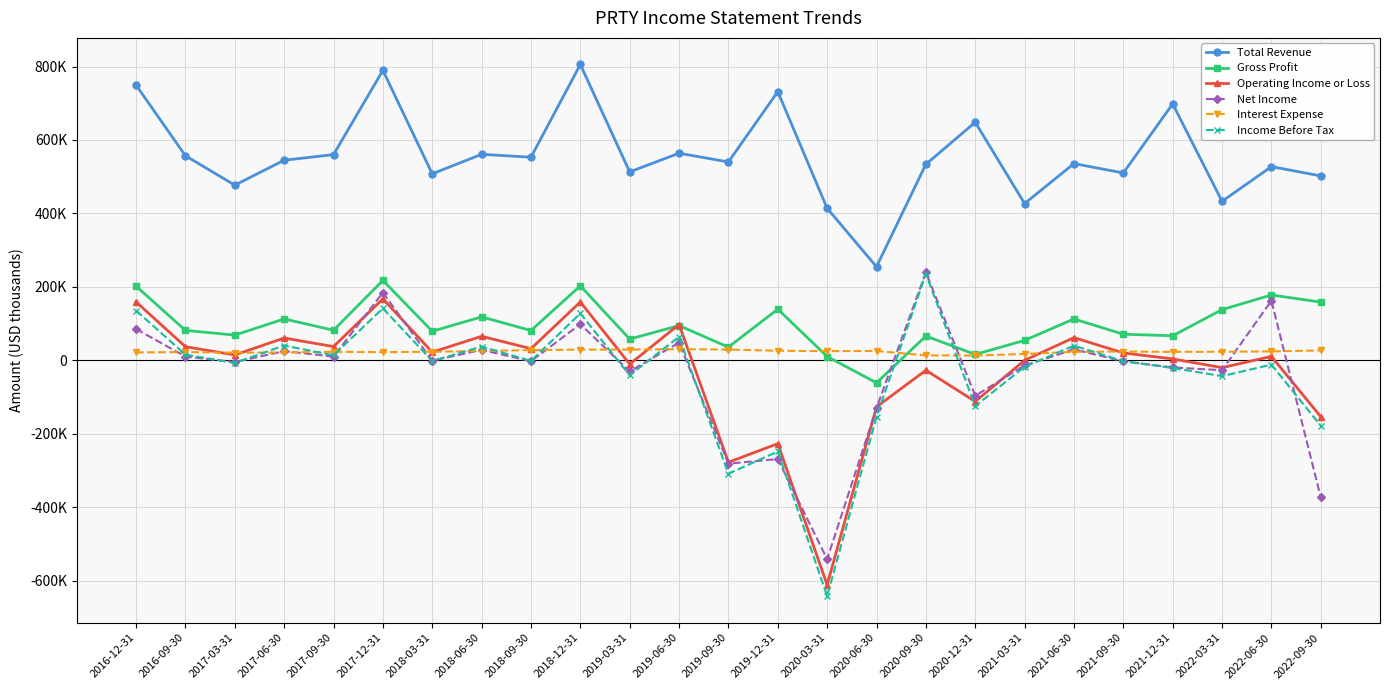

At which label does Total Revenue first exceed 540200?

2016-12-31